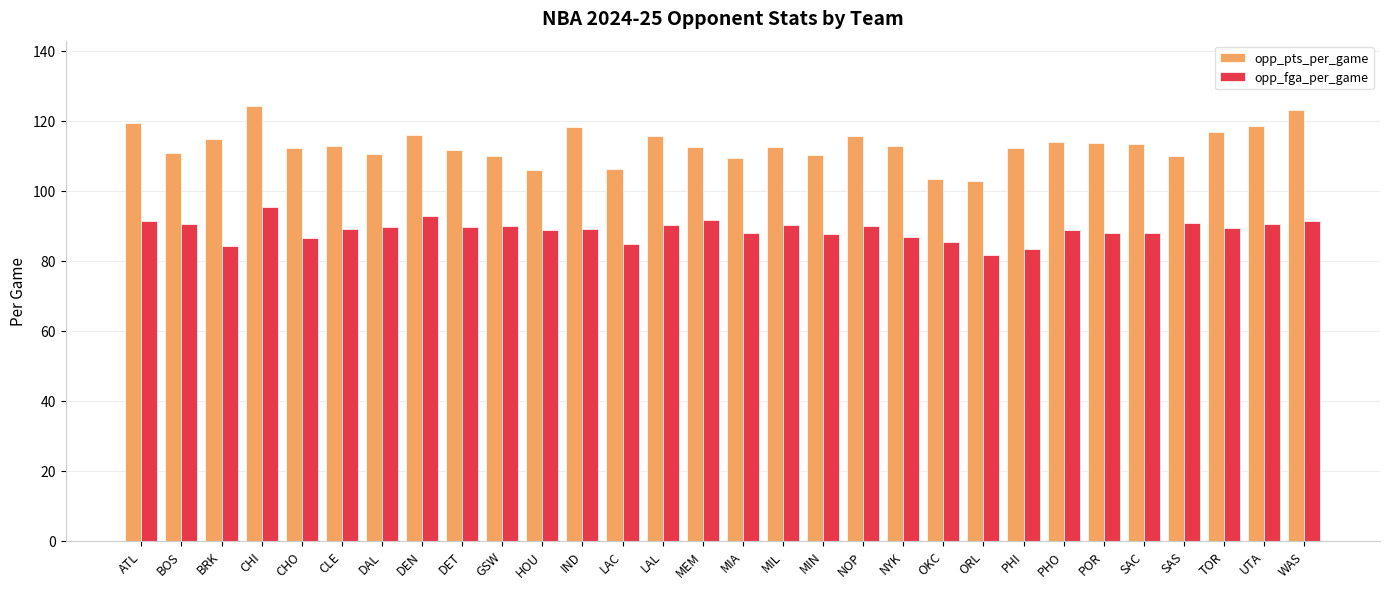

What is the value of the opp_fga_per_game bar at the 22nd from the left?

81.6